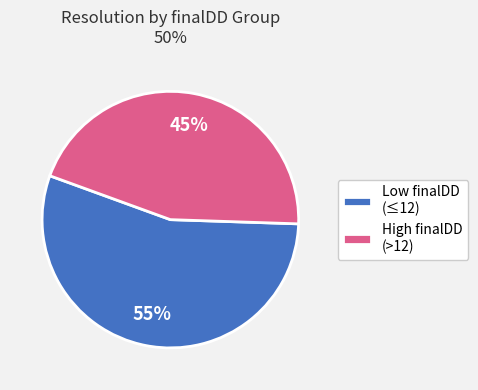

The High finalDD (>12) slice represents 45% of the pie. True or false?

True